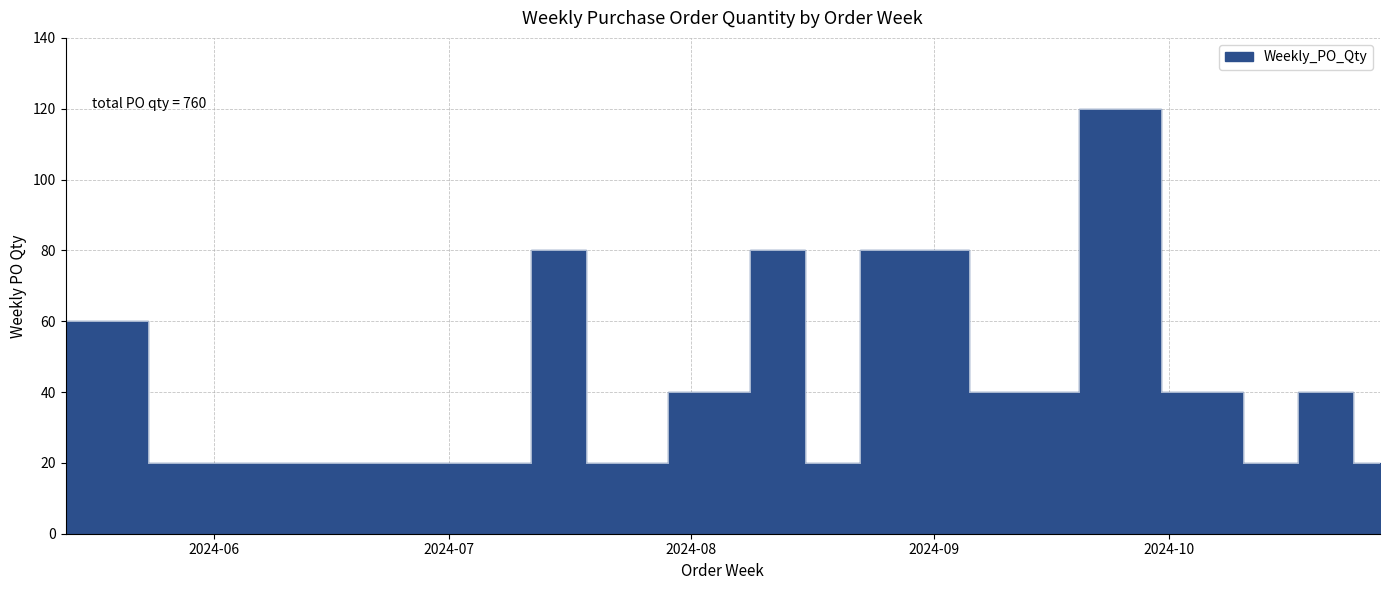

What is the difference between the second highest and second lowest values?

60